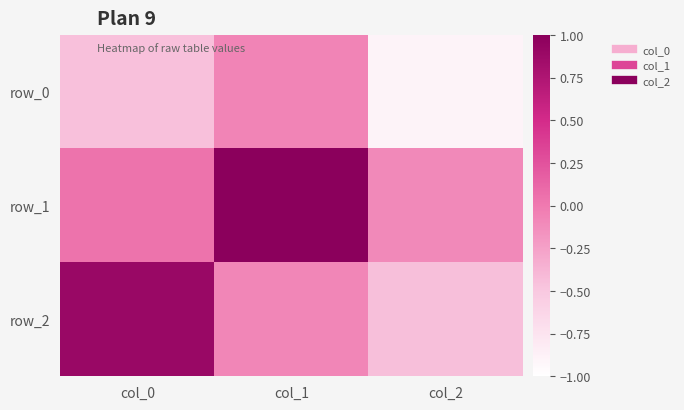

Is it true that row_2 equals -0.3 at col_2?

False